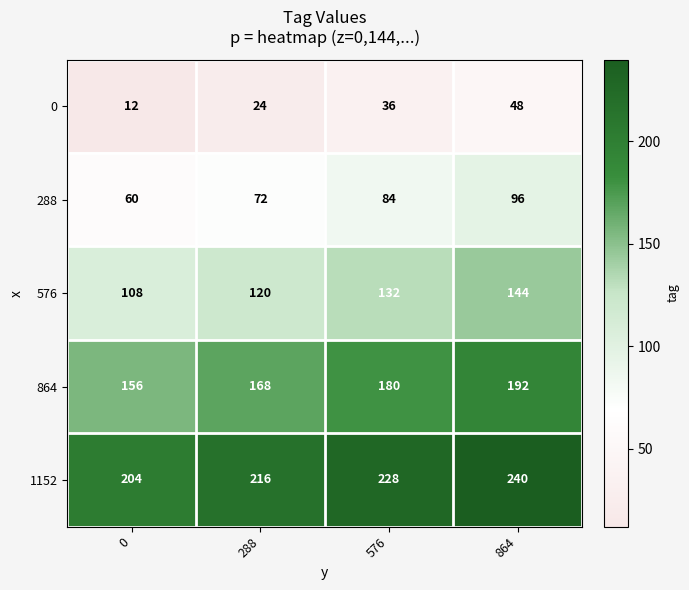

What is the average value of the 576 series?

126